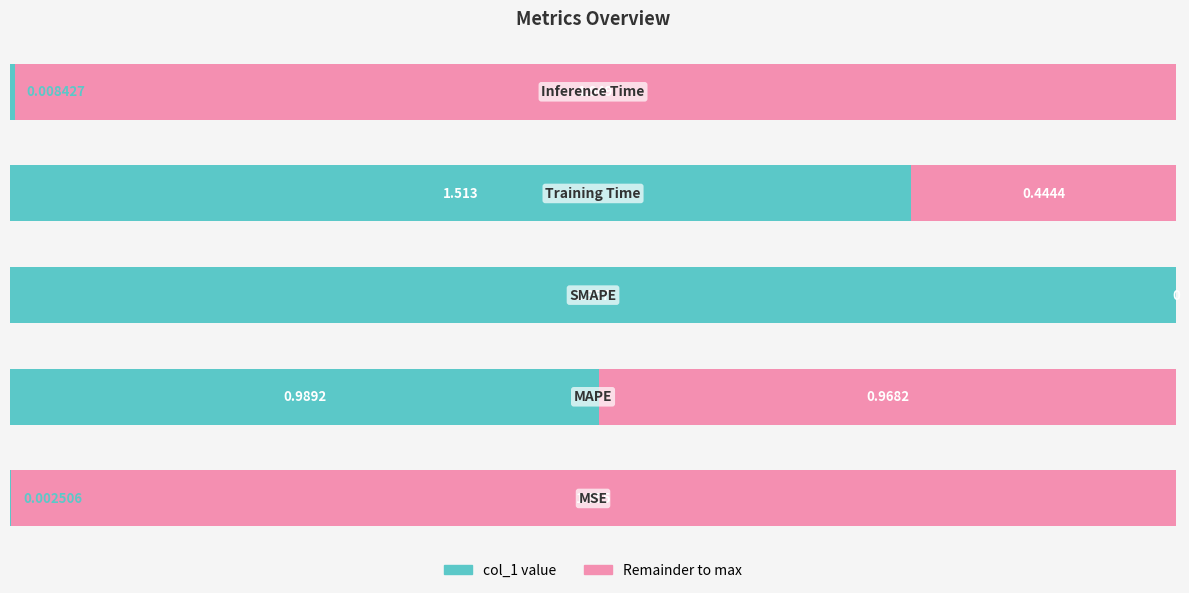

Are the bars horizontal?

Yes